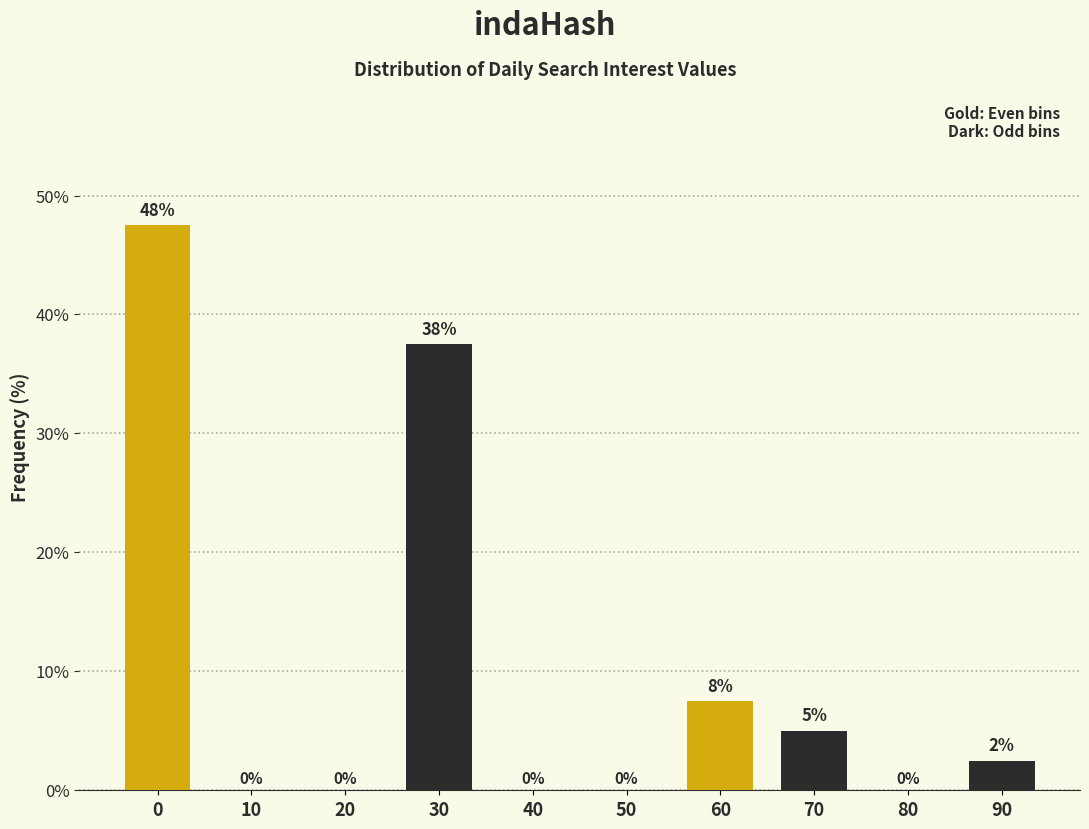

What is the maximum value shown in the chart?

47.5